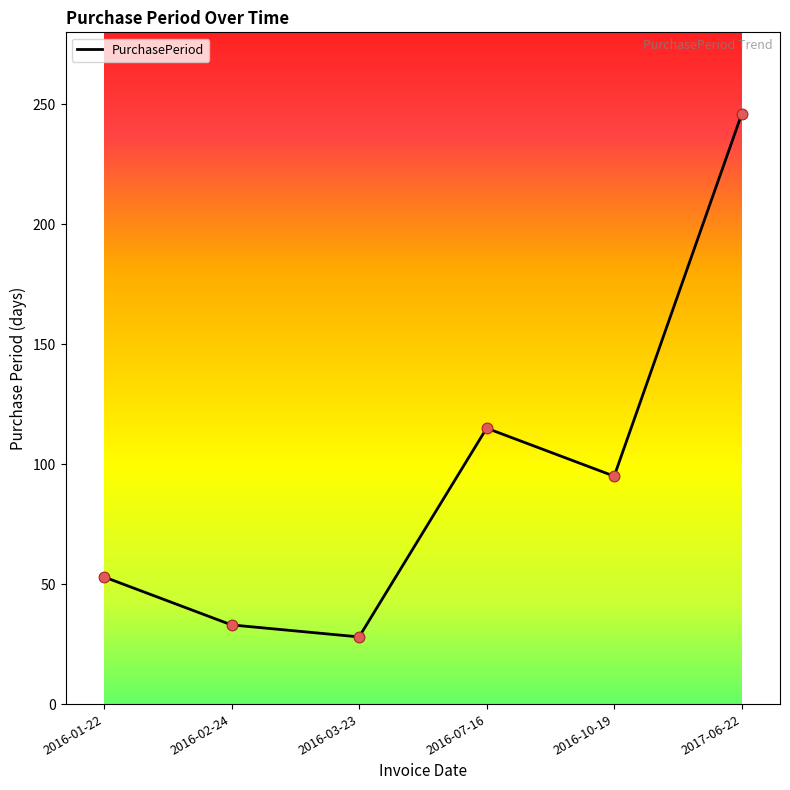

What is the ratio of the value at 2016-10-19 to the value at 2016-02-24?

2.9